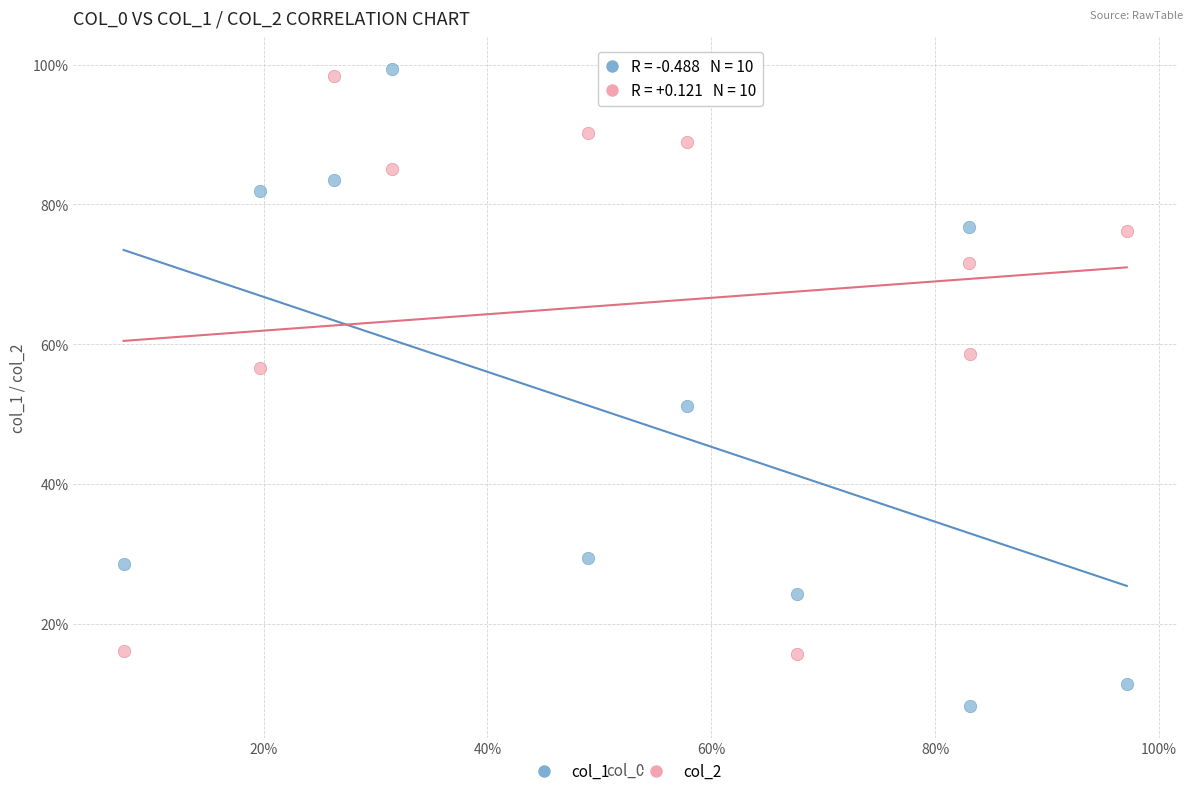

What are all the series names shown in the legend?

col_1, col_2